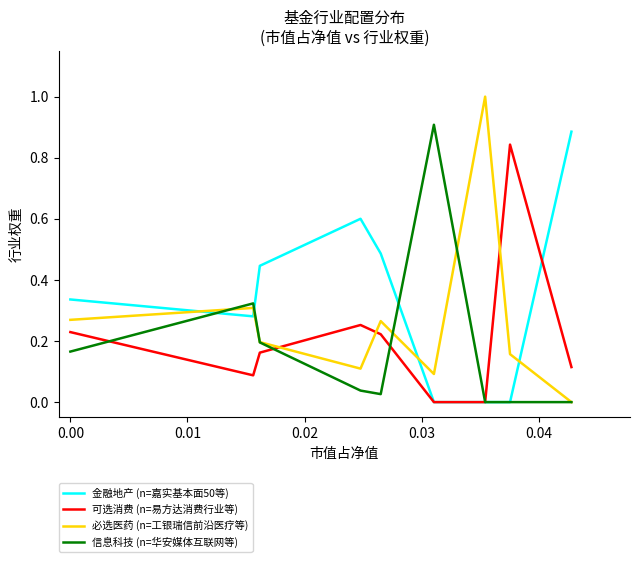

What is the maximum value shown in the chart?

1.0